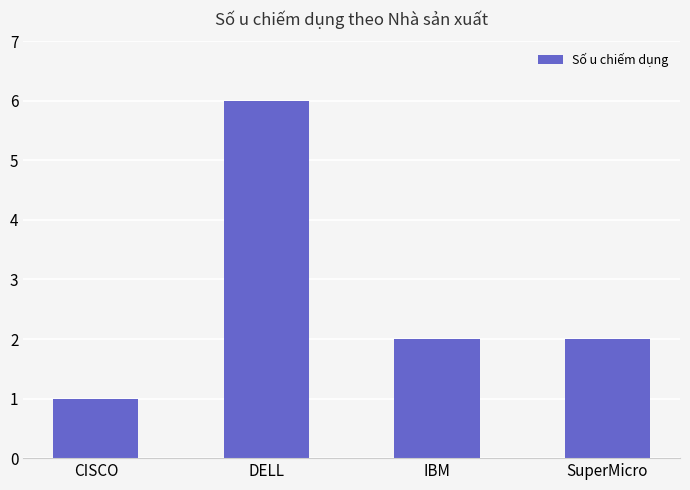

The chart shows a value of 3 at SuperMicro. True or false?

False